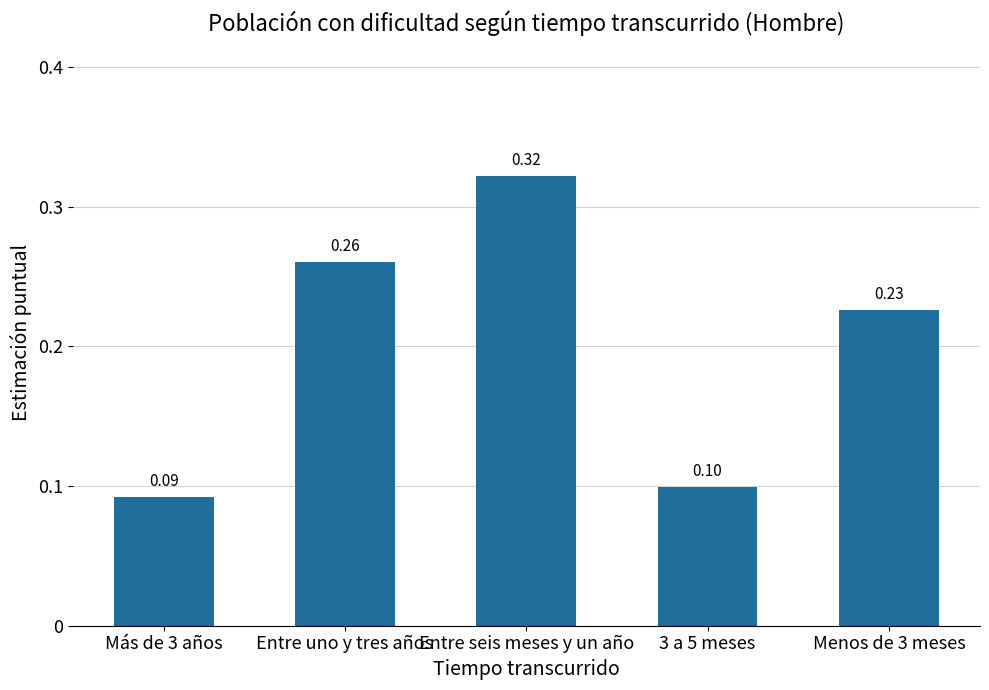

What is the smallest value displayed?

0.1